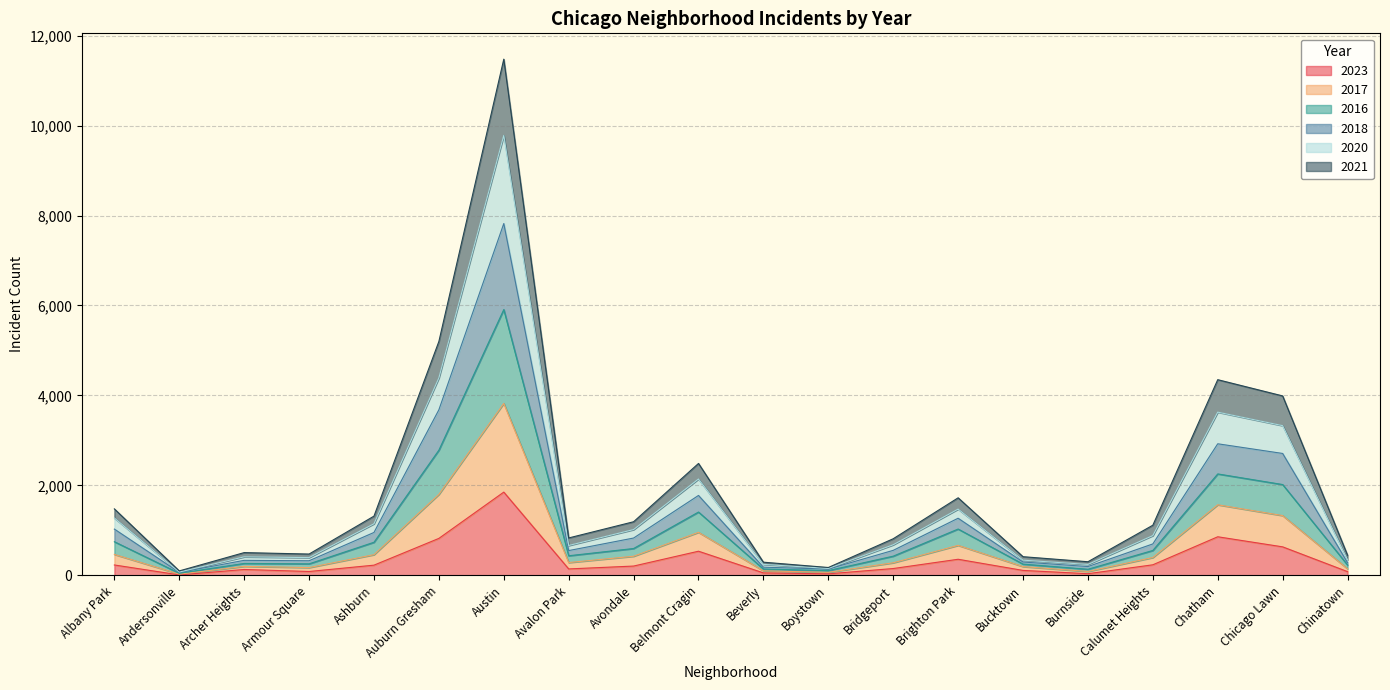

In 2023, how many points are lower than both neighbors (excluding endpoints)?

5